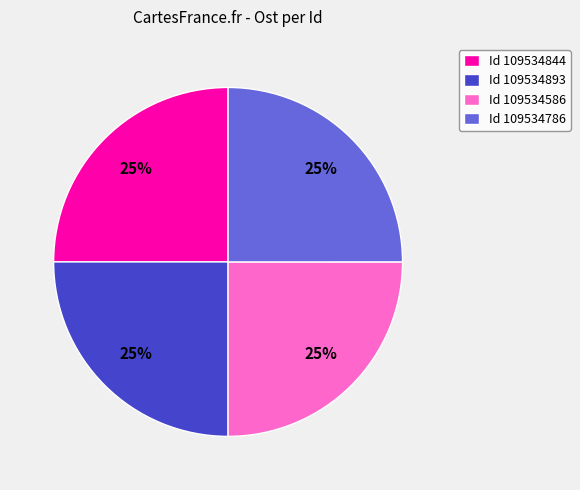

What is the ratio of the value at Id 109534844 to the value at Id 109534786?

1.0